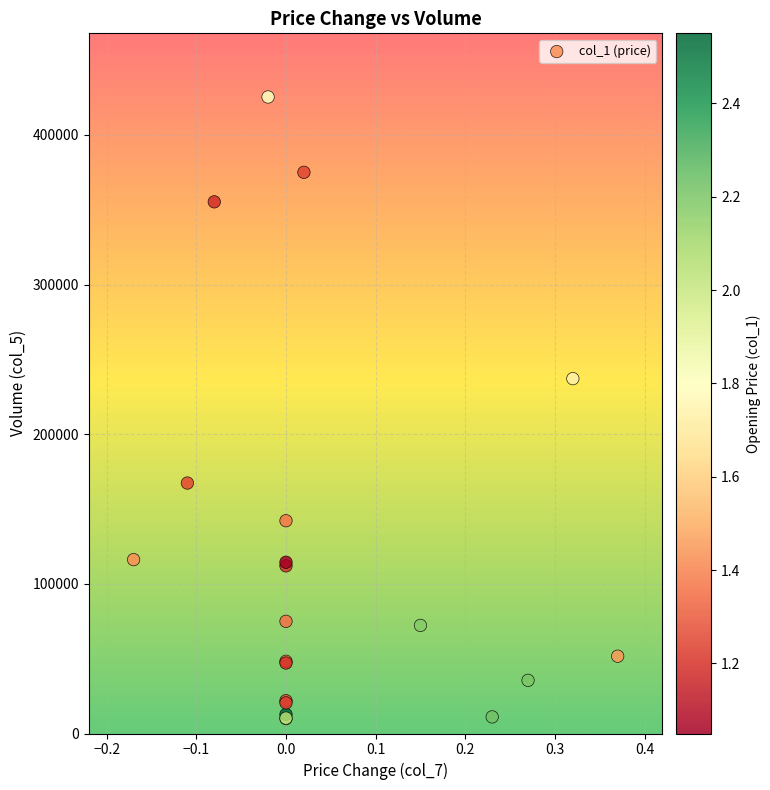

What Y value in the scatter plot is closest to 217640?

237130